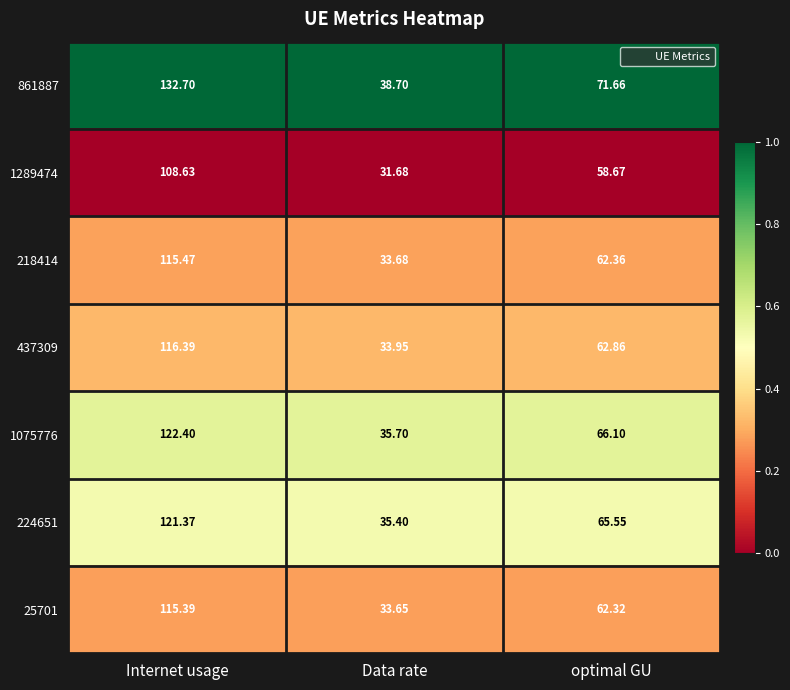

List the labels in order of 1075776 value, smallest first.

Data rate, optimal GU, Internet usage